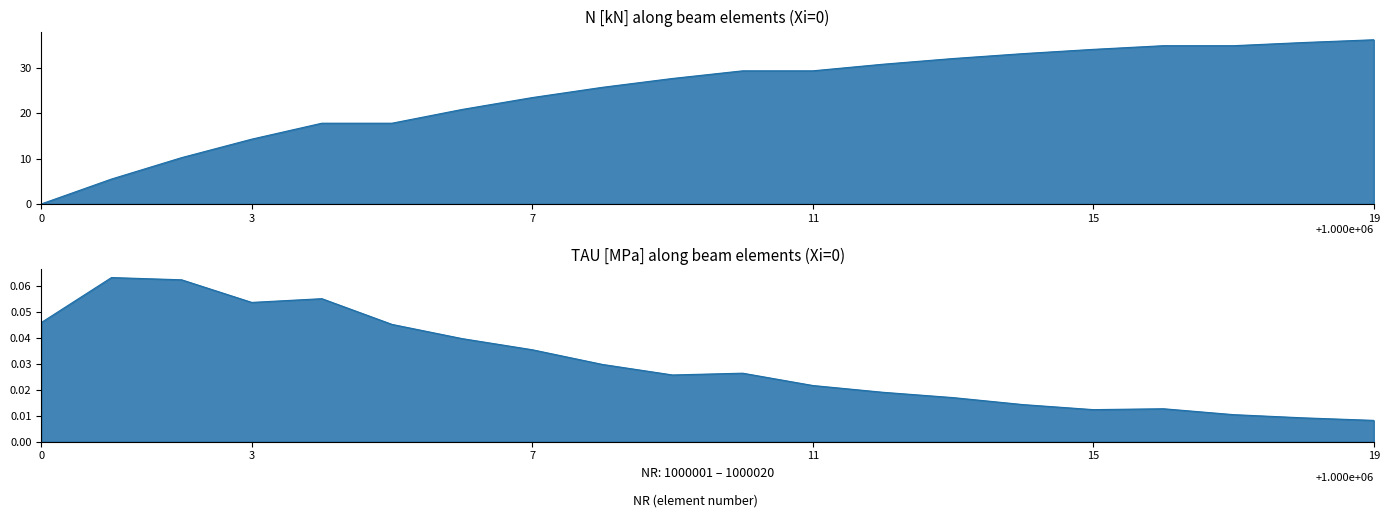

List the series in order of their overall mean, lowest first.

TAU [MPa], N [kN]